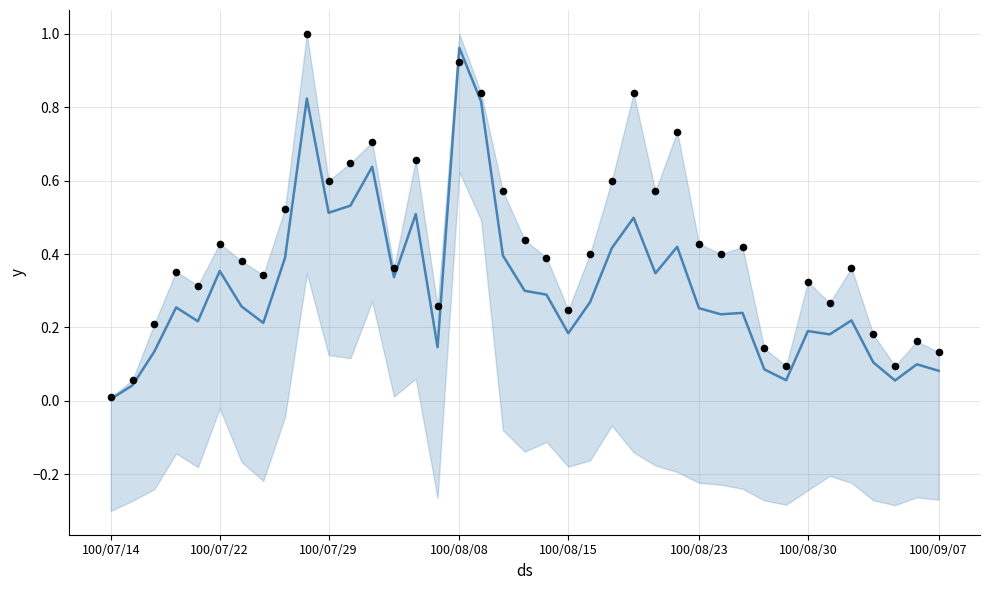

At which category is the sum across all series the highest?

100/08/08